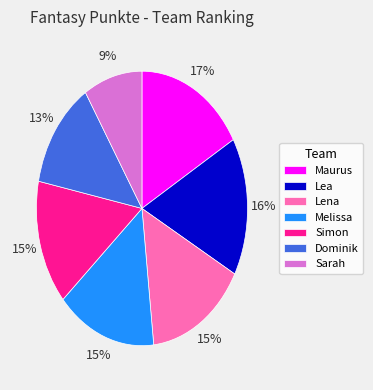

The Simon slice represents 25% of the pie. True or false?

False